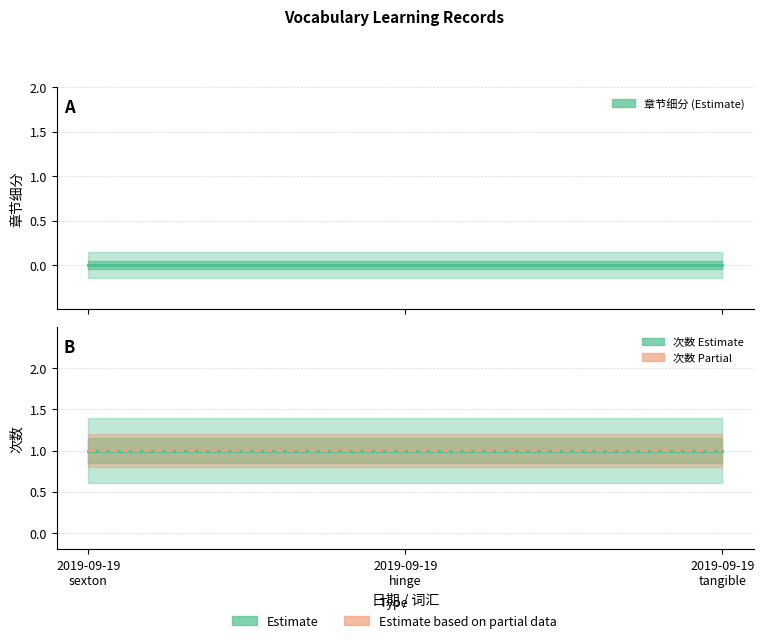

Does the chart display data point markers on the line(s)?

No